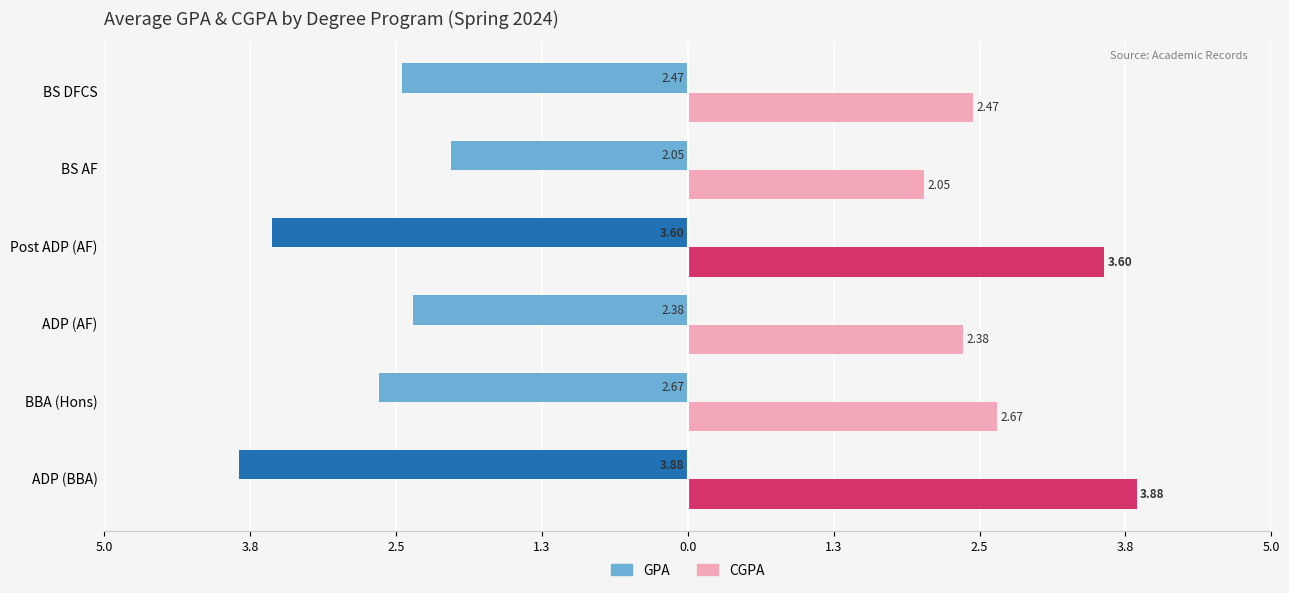

What are all the series names shown in the legend?

GPA, CGPA